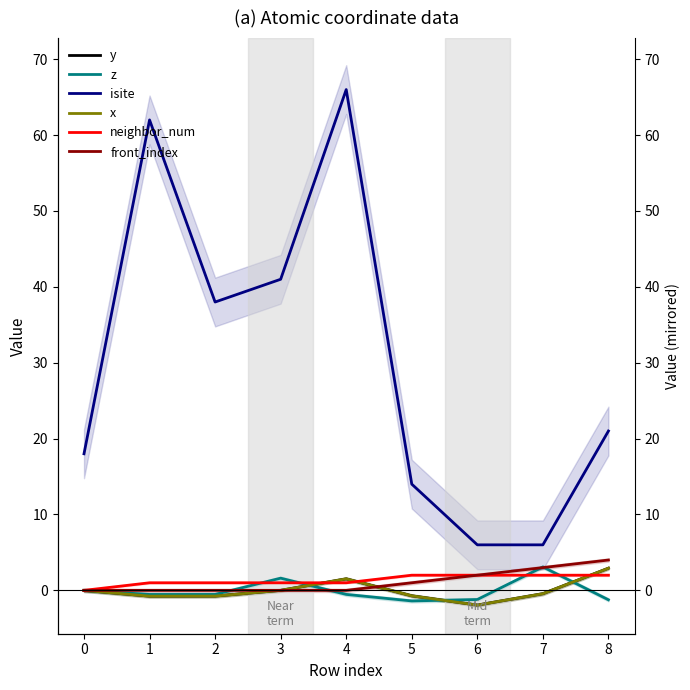

What is the sum of the x values at 3 and 1?

-0.8